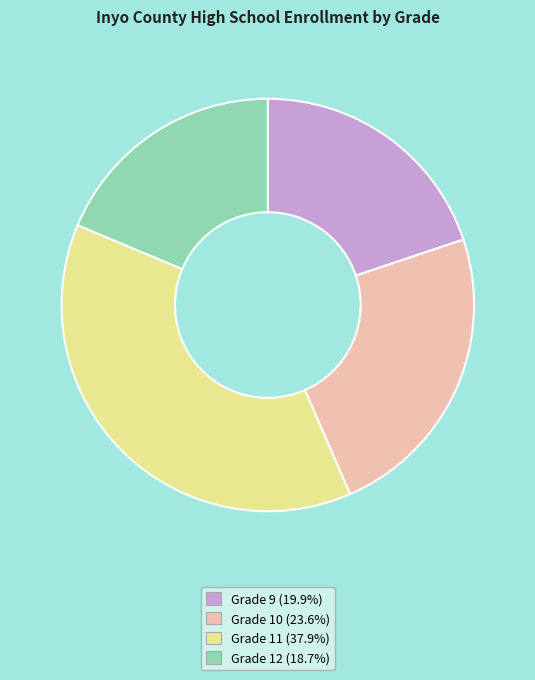

The Grade 10 slice represents 24% of the pie. True or false?

True